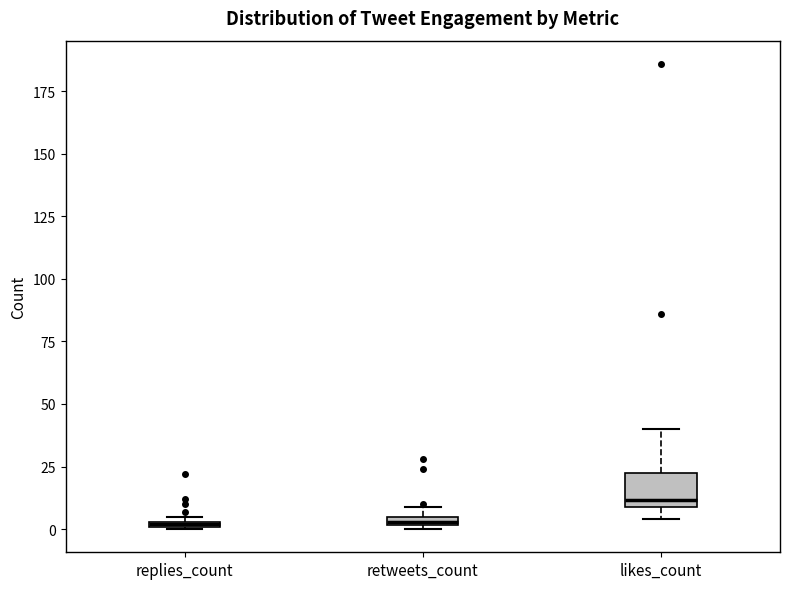

Where is the upper edge of the box for likes_count on the y-axis? The values are not printed on the chart, so give them approximately, as read against the axis.

20